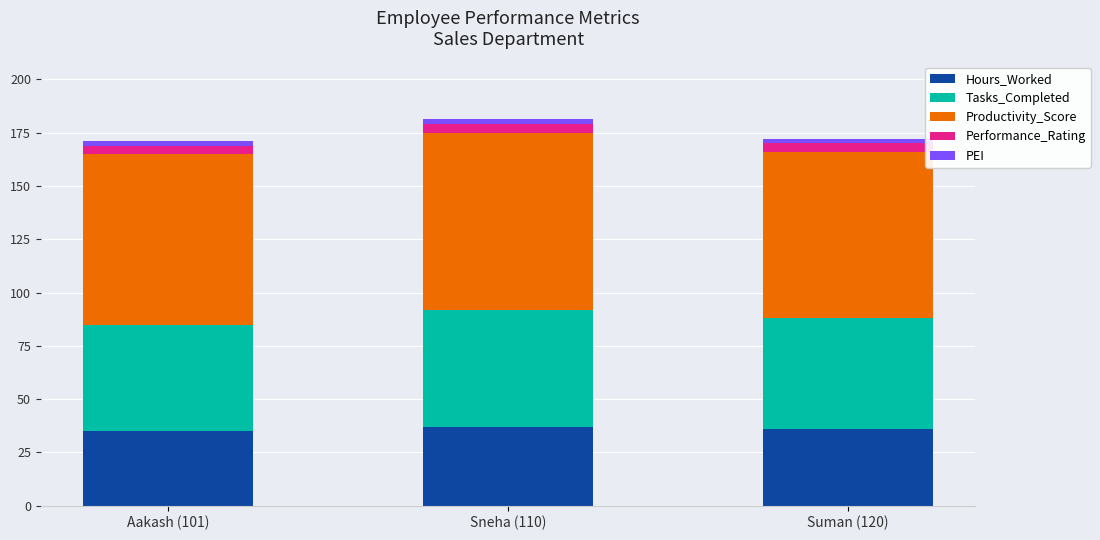

Reading left to right, list the values for the Hours_Worked series.

35.0	37.0	36.0